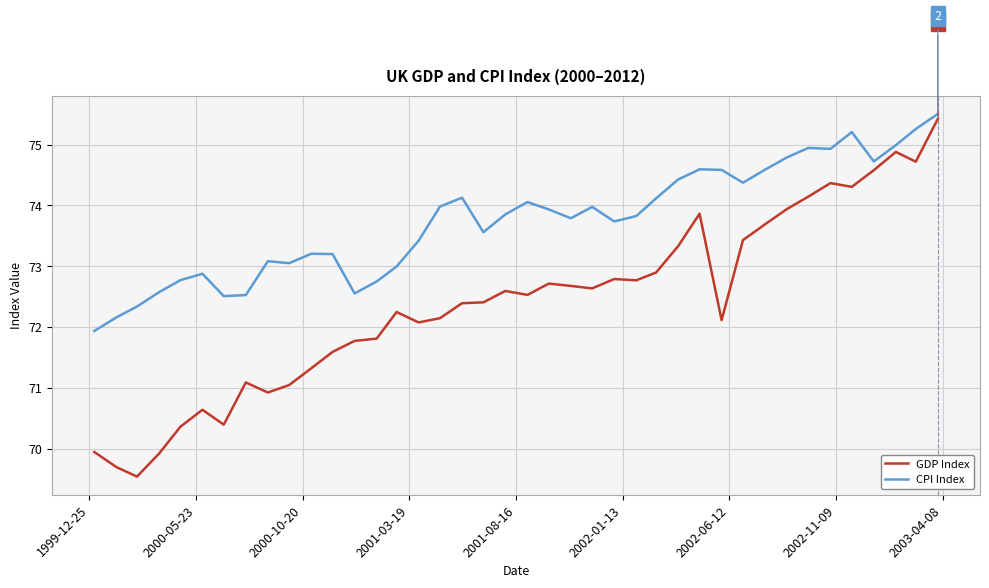

Which series has the widest spread of values?

GDP Index